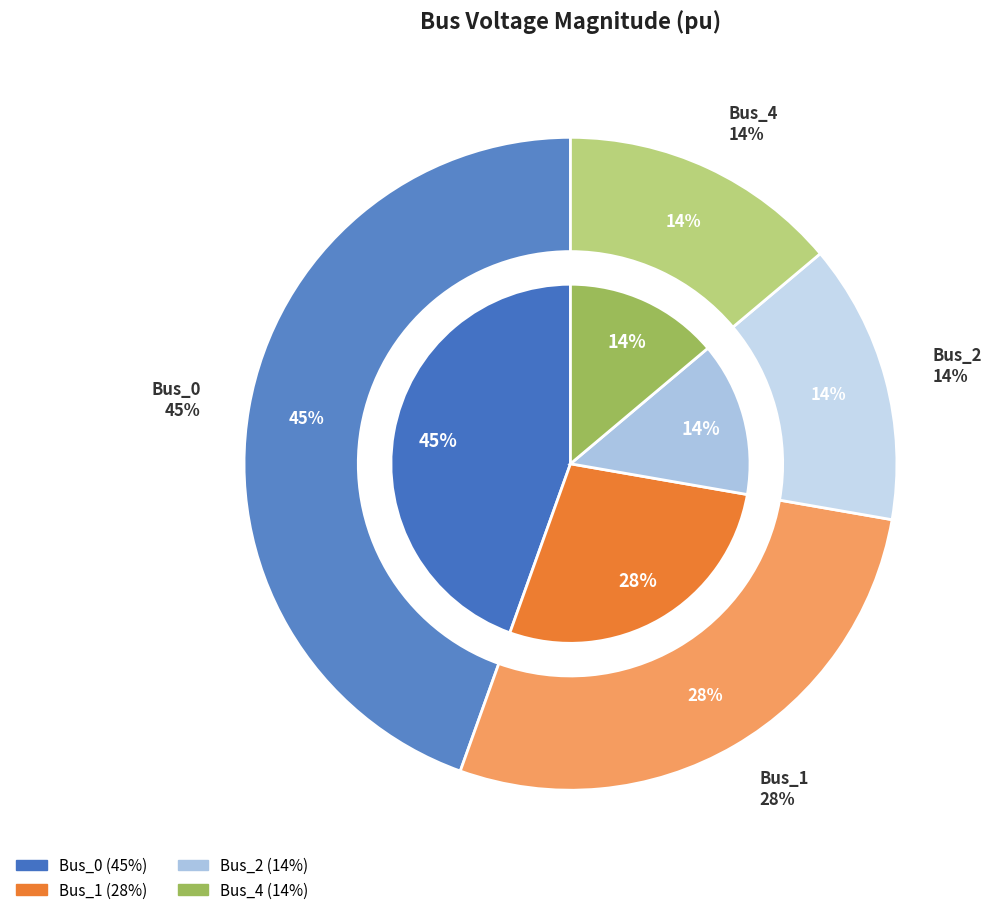

What is the largest slice in the pie chart?

Bus_0